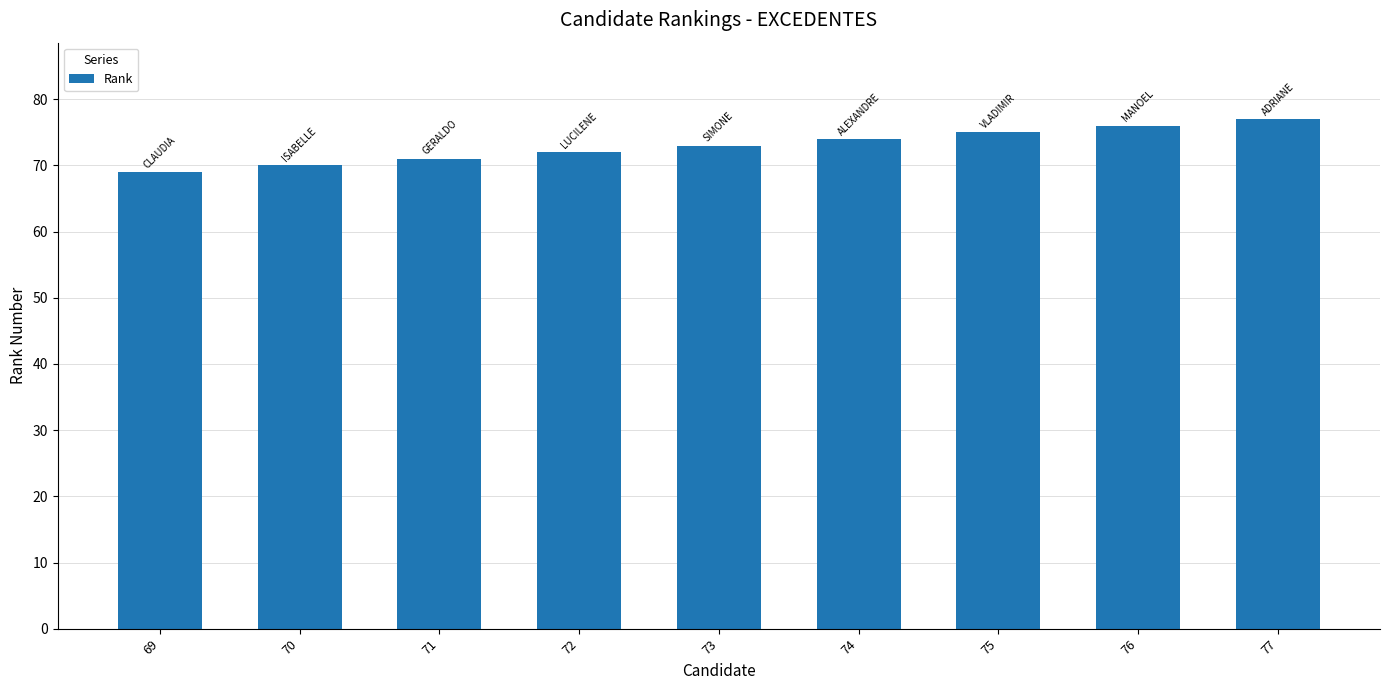

Which has a higher value, 72 or 71?

72